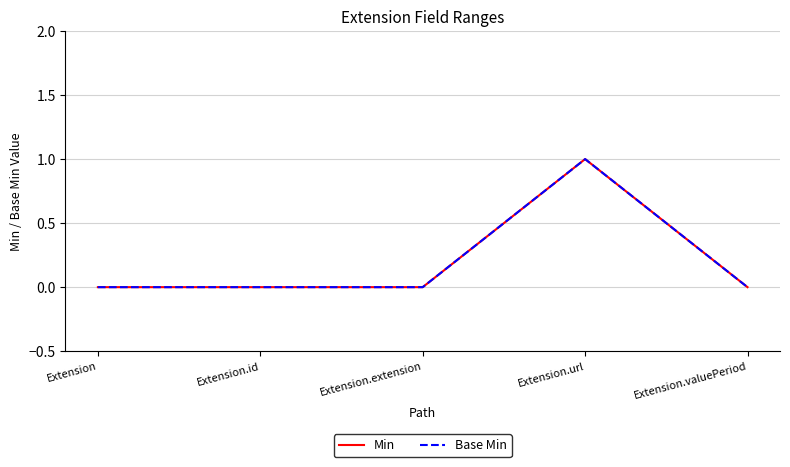

Reading left to right, transcribe all the data shown in this chart.

Min: 0	0	0	1	0
Base Min: 0	0	0	1	0